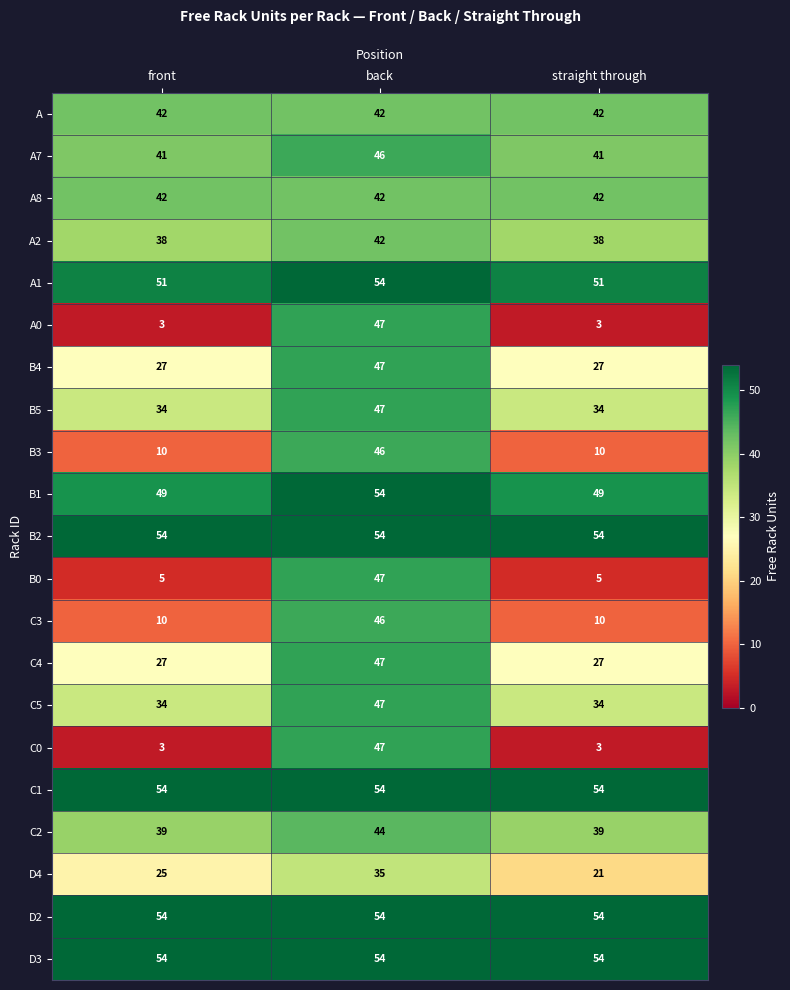

Which series changed the most between front and straight through?

D4